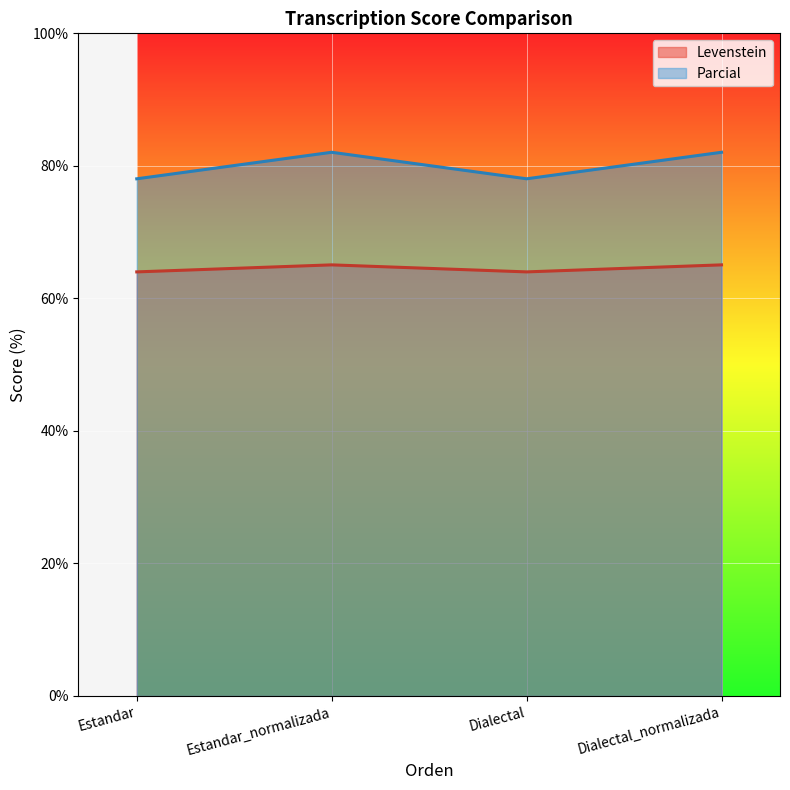

What are all the series names shown in the legend?

Levenstein, Parcial